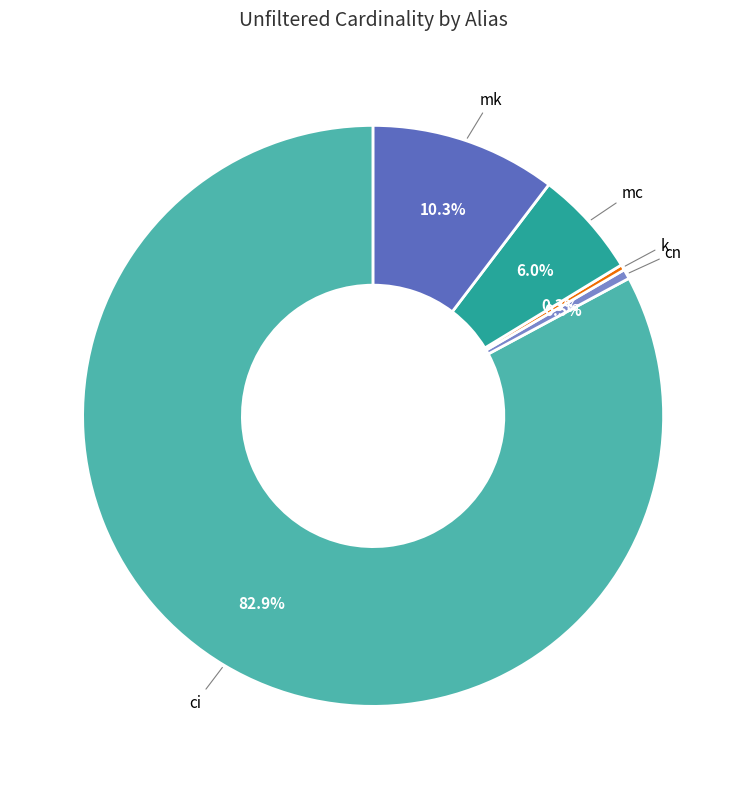

What is the largest slice in the pie chart?

ci